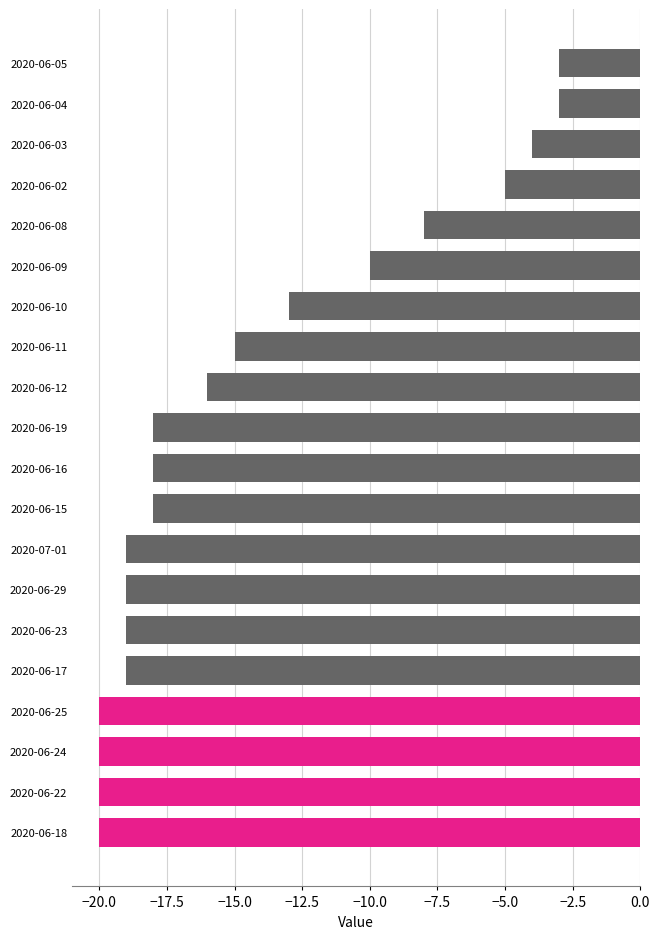

What is the sum of all values?

-287